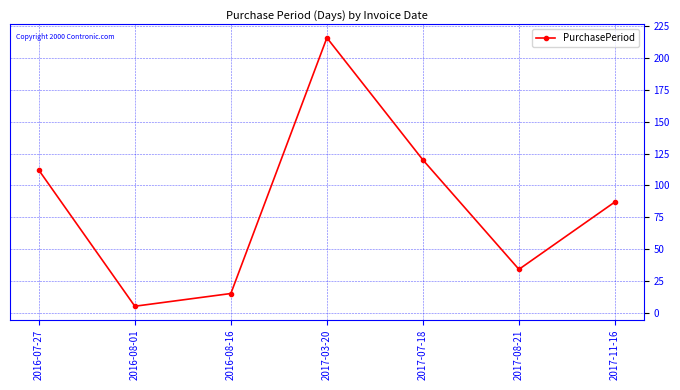

Is it true that the value at 2016-08-16 is 22?

False